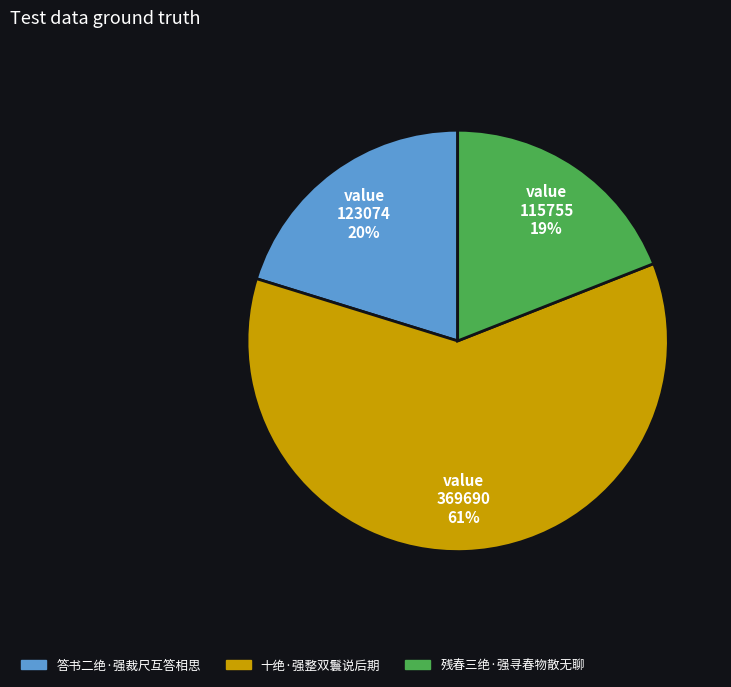

Rank the categories by value from highest to lowest.

十绝·强整双鬟说后期, 答书二绝·强裁尺互答相思, 残春三绝·强寻春物散无聊